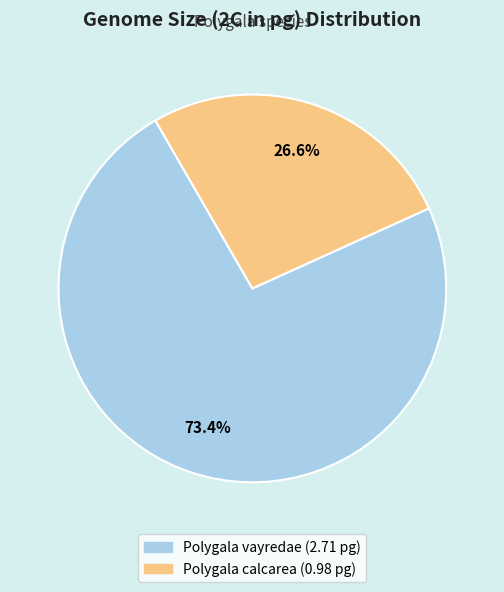

The Polygala vayredae slice represents 68% of the pie. True or false?

False